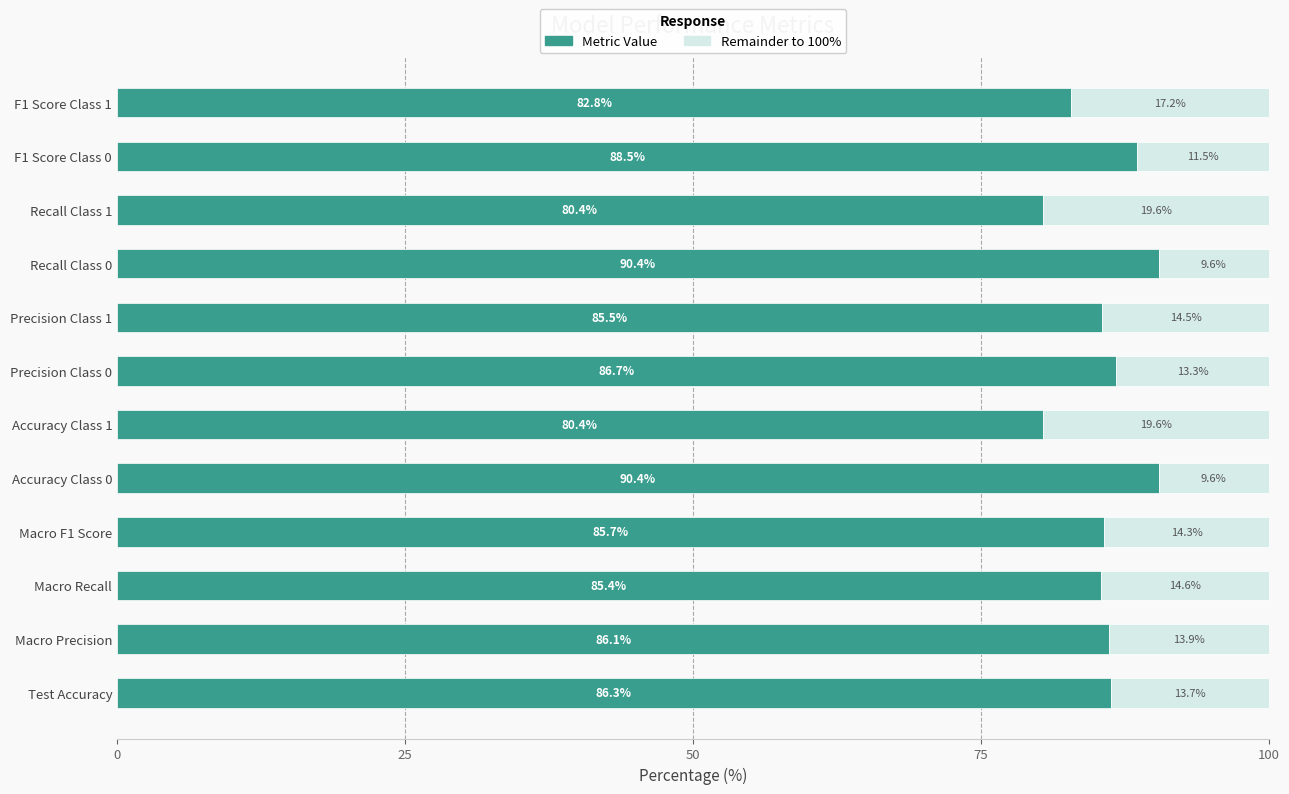

What is the lowest value of the Metric Value series?

80.4